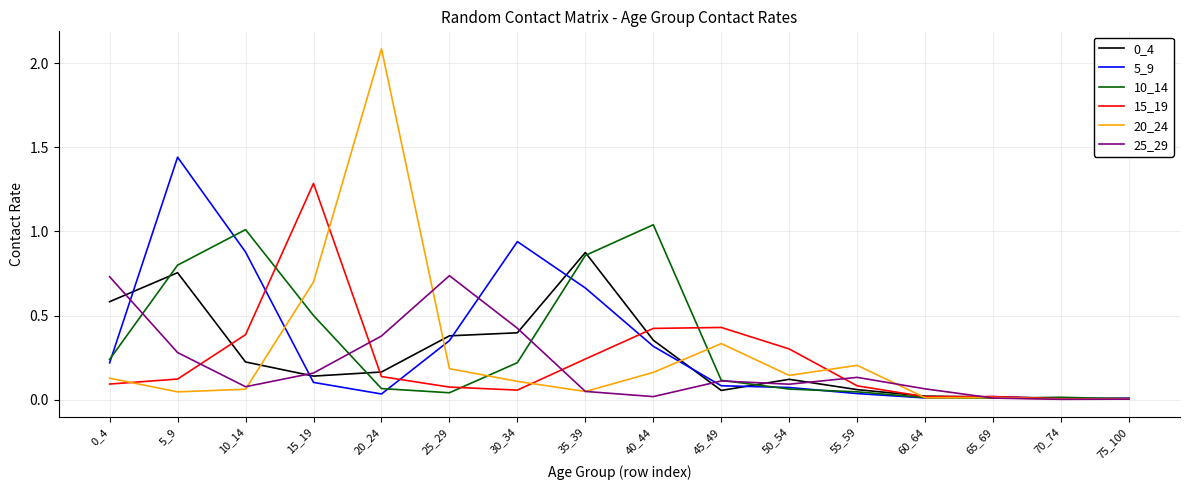

How many distinct data groups are displayed?

6